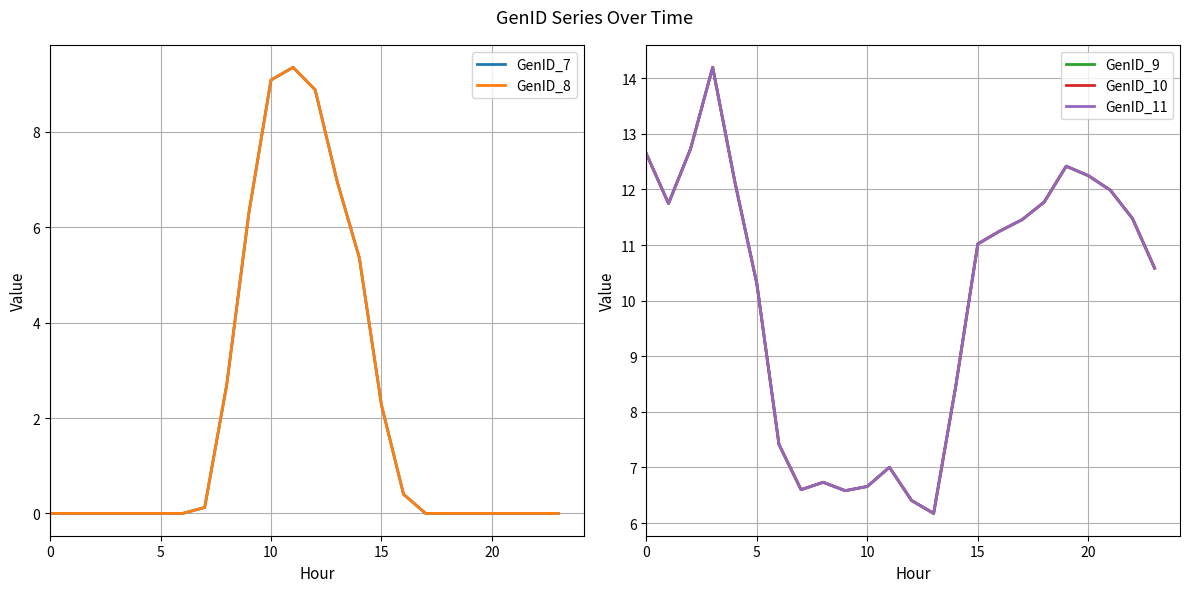

How many interior local peaks does the GenID_7 series have?

1